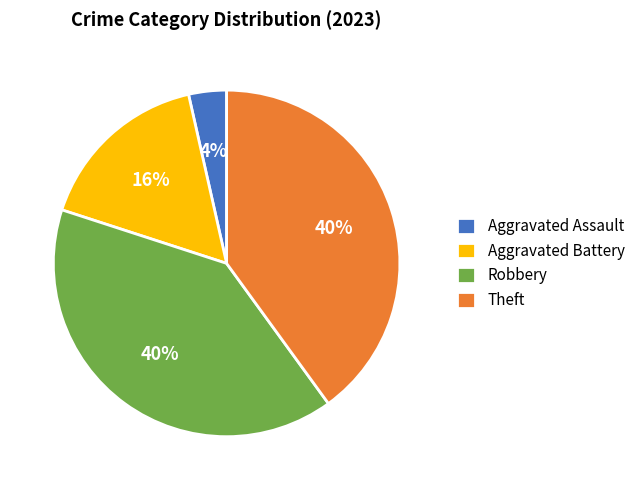

Is there a majority slice in this chart?

No